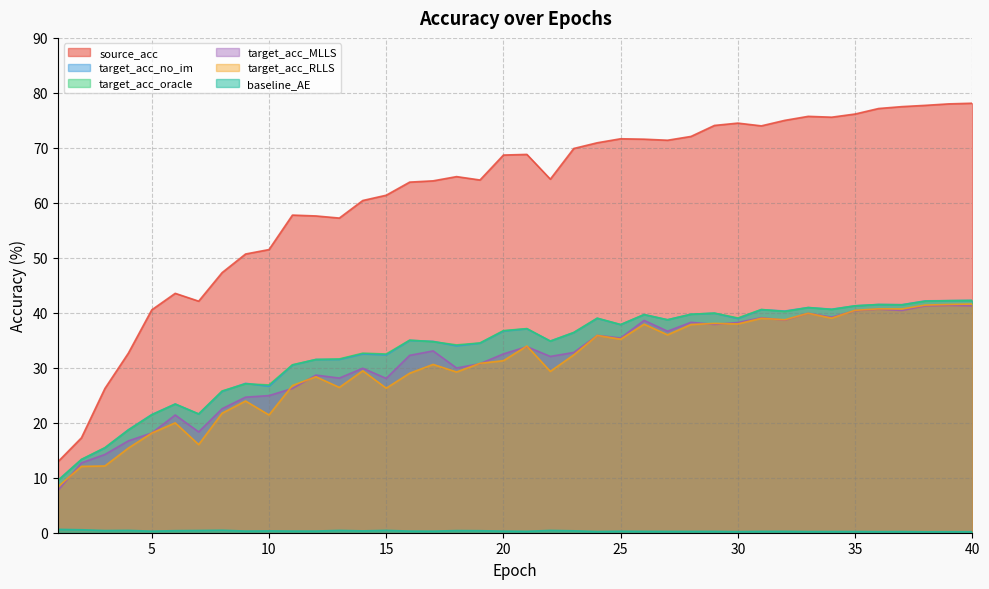

What is the difference between the highest and lowest values at 13?

56.8